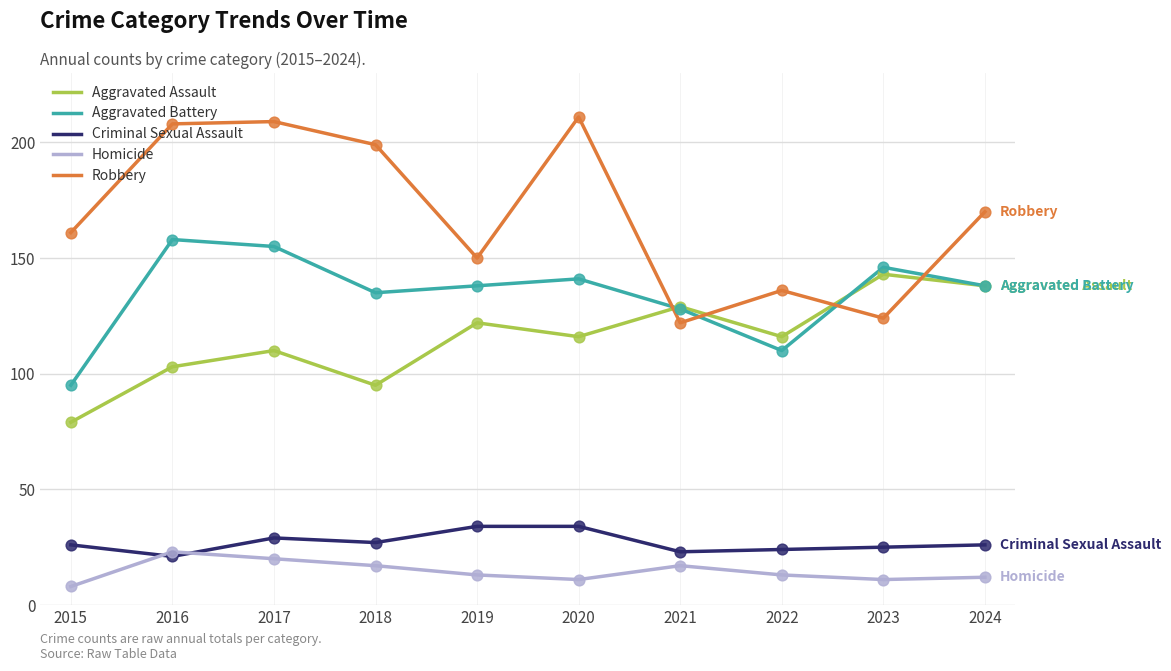

Which series has the widest spread of values?

Robbery